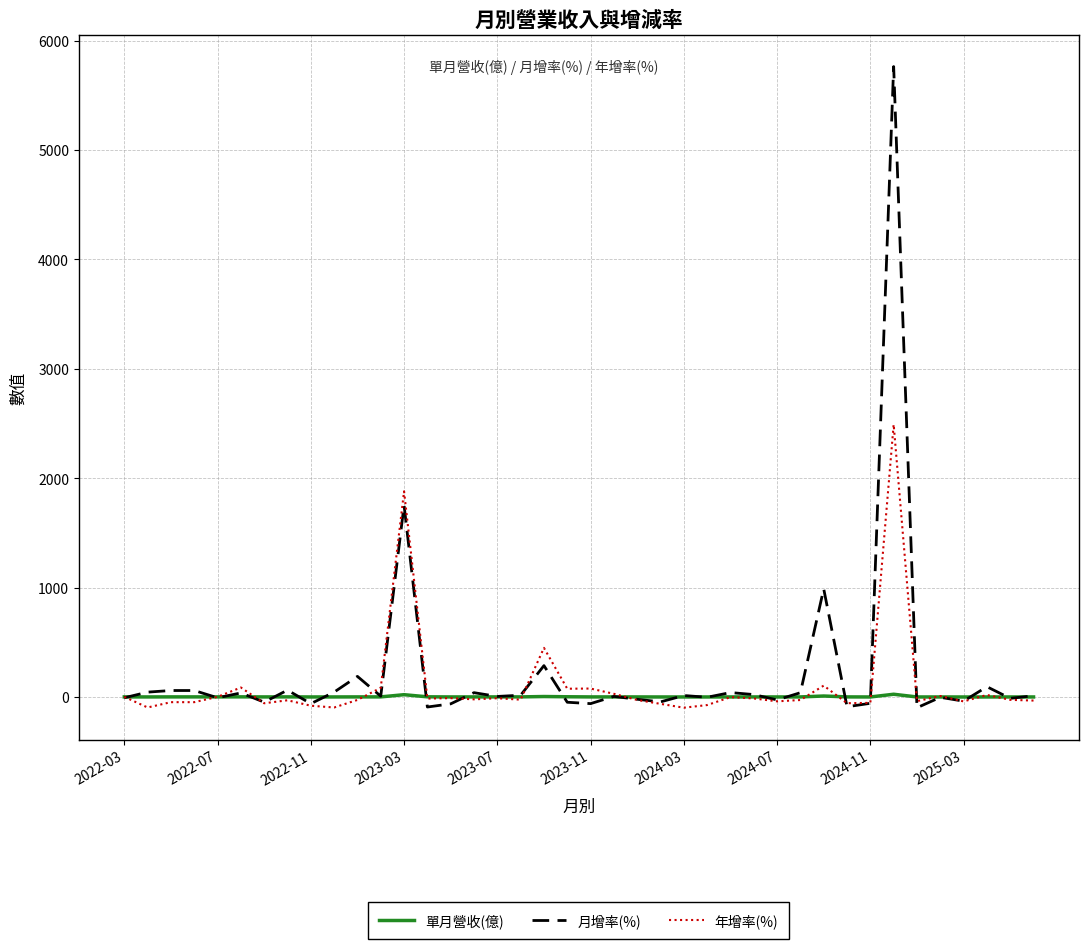

What is the highest value of the 年增率(%) series?

2491.2